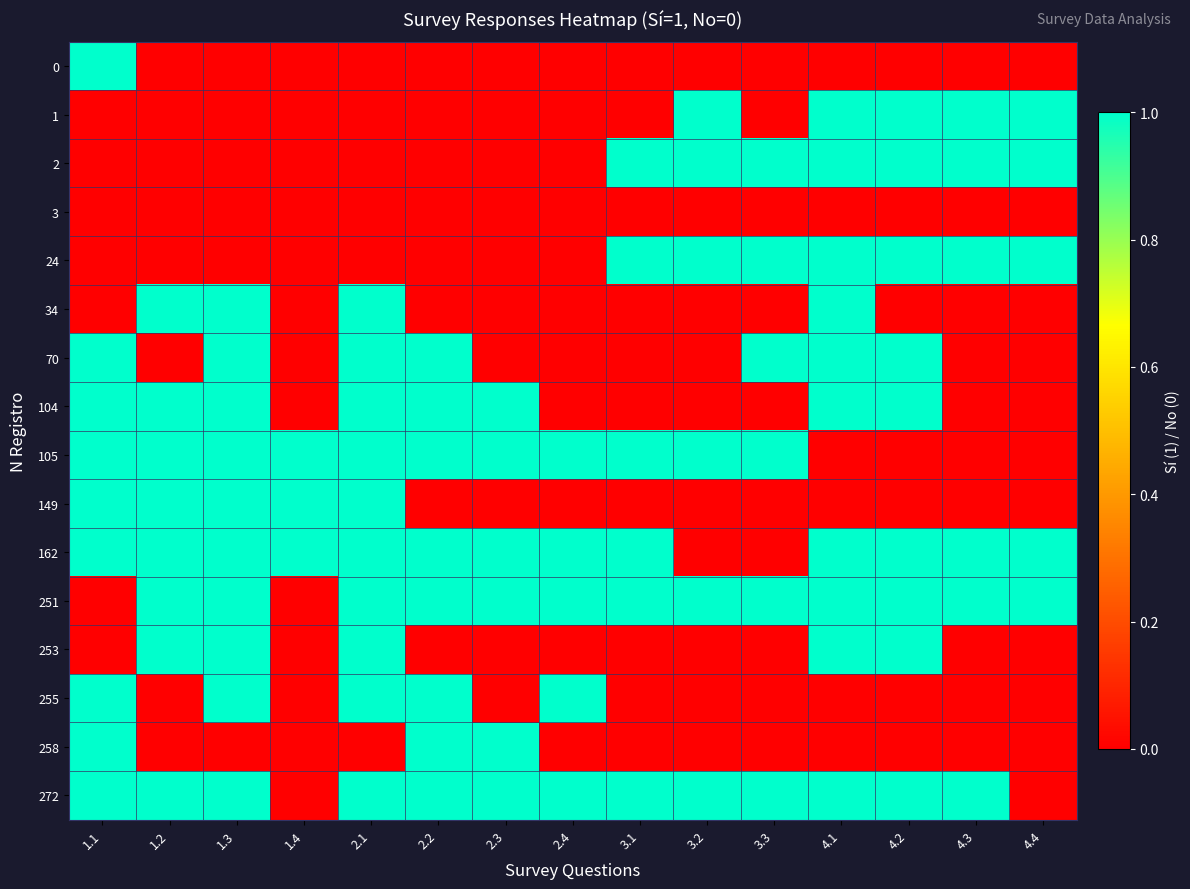

Between 2.2 and 4.4, which series saw the biggest shift?

1